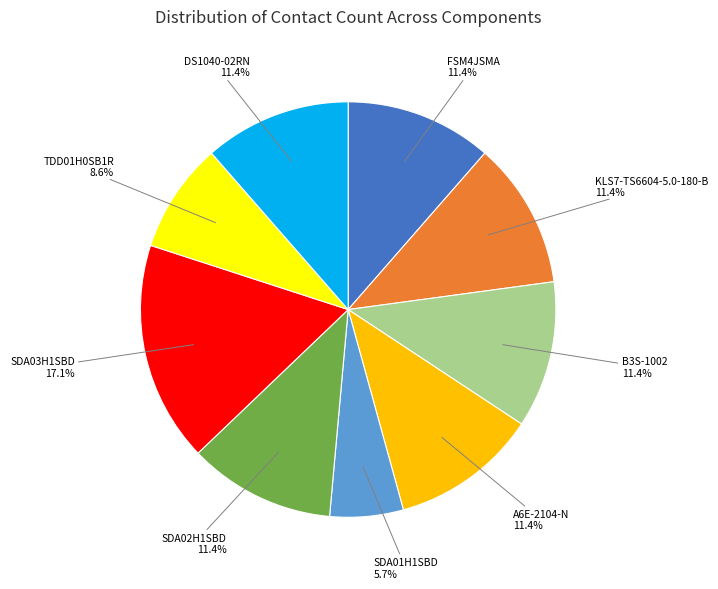

To the nearest percent, what is the difference between the largest and smallest slice percentages?

11%